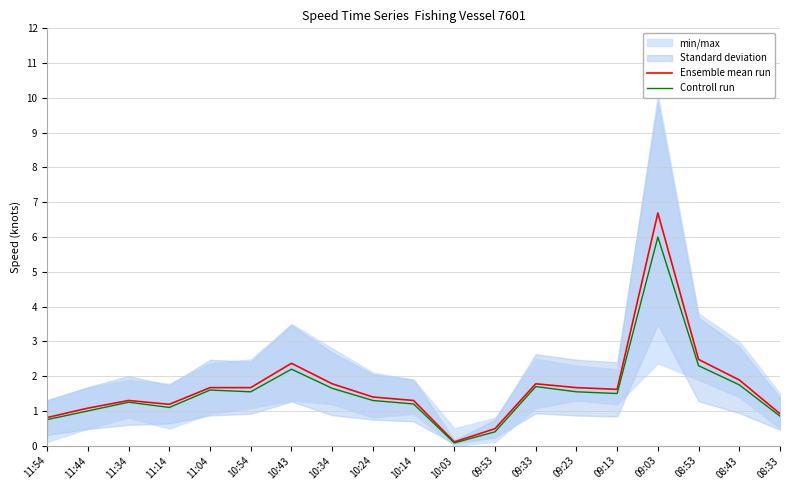

Is it true that Controll run equals 0.4 at 09:13?

False